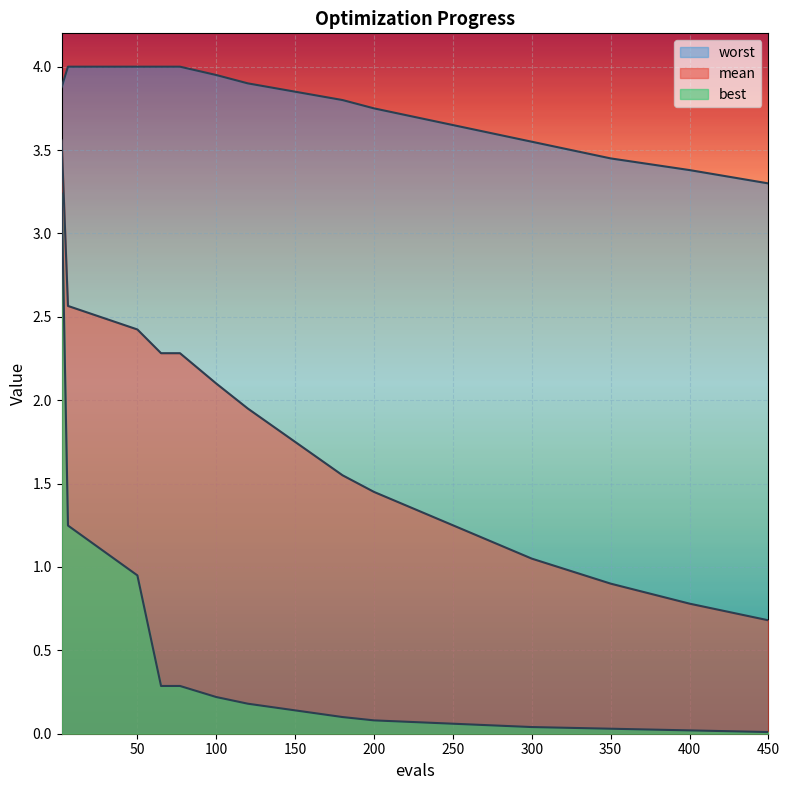

Which series has the largest total across all categories?

worst